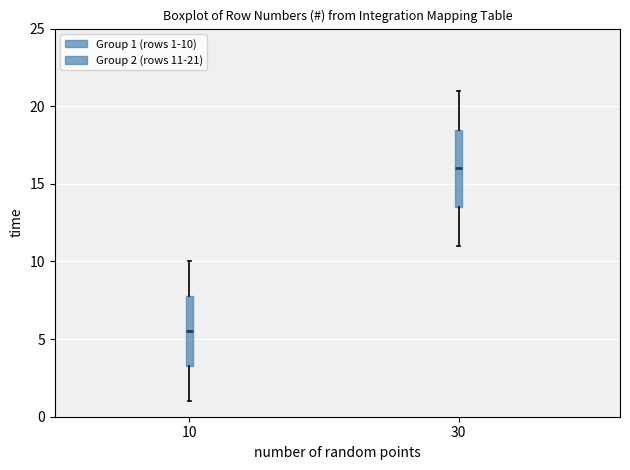

Reading left to right, transcribe this box plot: for each box, give where its median line is, the range the box spans, and where its two whiskers end, as read against the y-axis. The values are not printed on the chart, so give them approximately, as read against the axis.

10: median 5.5, box 3.5 to 8.0, whiskers 1.0 to 10.0
30: median 16.0, box 13.5 to 18.5, whiskers 11.0 to 21.0